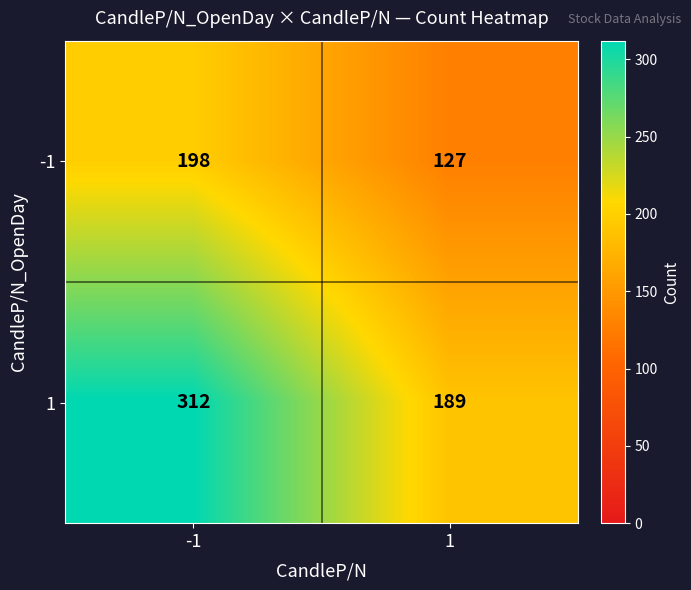

Which series has the largest total across all categories?

1